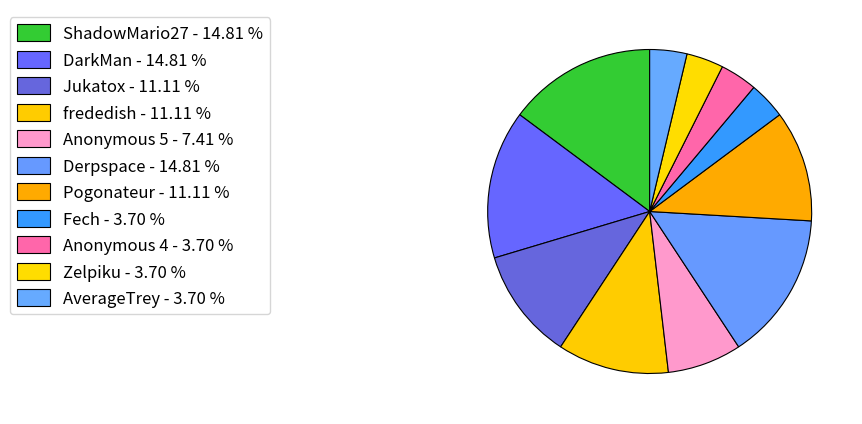

Approximately how many times larger is the value at Anonymous 5 compared to ShadowMario27?

0.5